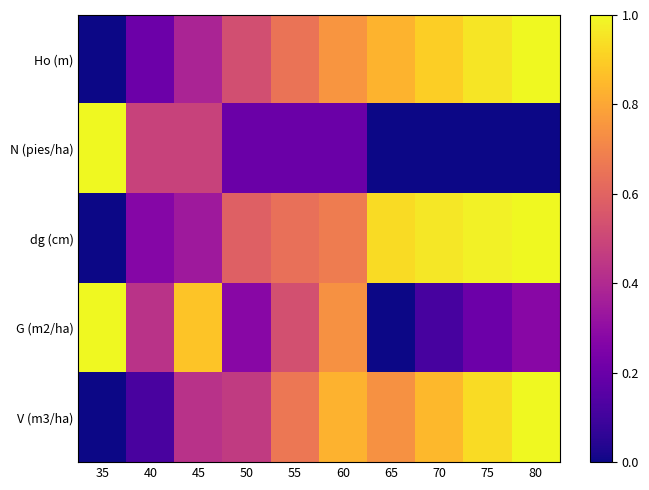

Reading left to right, what are all the values shown in this chart?

Ho (m): 35=0.0	40=0.2	45=0.4	50=0.5	55=0.7	60=0.8	65=0.8	70=0.9	75=1.0	80=1.0
N (pies/ha): 35=1.0	40=0.5	45=0.5	50=0.2	55=0.2	60=0.2	65=0.0	70=0.0	75=0.0	80=0.0
dg (cm): 35=0.0	40=0.3	45=0.3	50=0.6	55=0.6	60=0.7	65=0.9	70=1.0	75=1.0	80=1.0
G (m2/ha): 35=1.0	40=0.4	45=0.9	50=0.3	55=0.5	60=0.7	65=0.0	70=0.1	75=0.2	80=0.3
V (m3/ha): 35=0.0	40=0.1	45=0.4	50=0.5	55=0.7	60=0.8	65=0.7	70=0.8	75=0.9	80=1.0